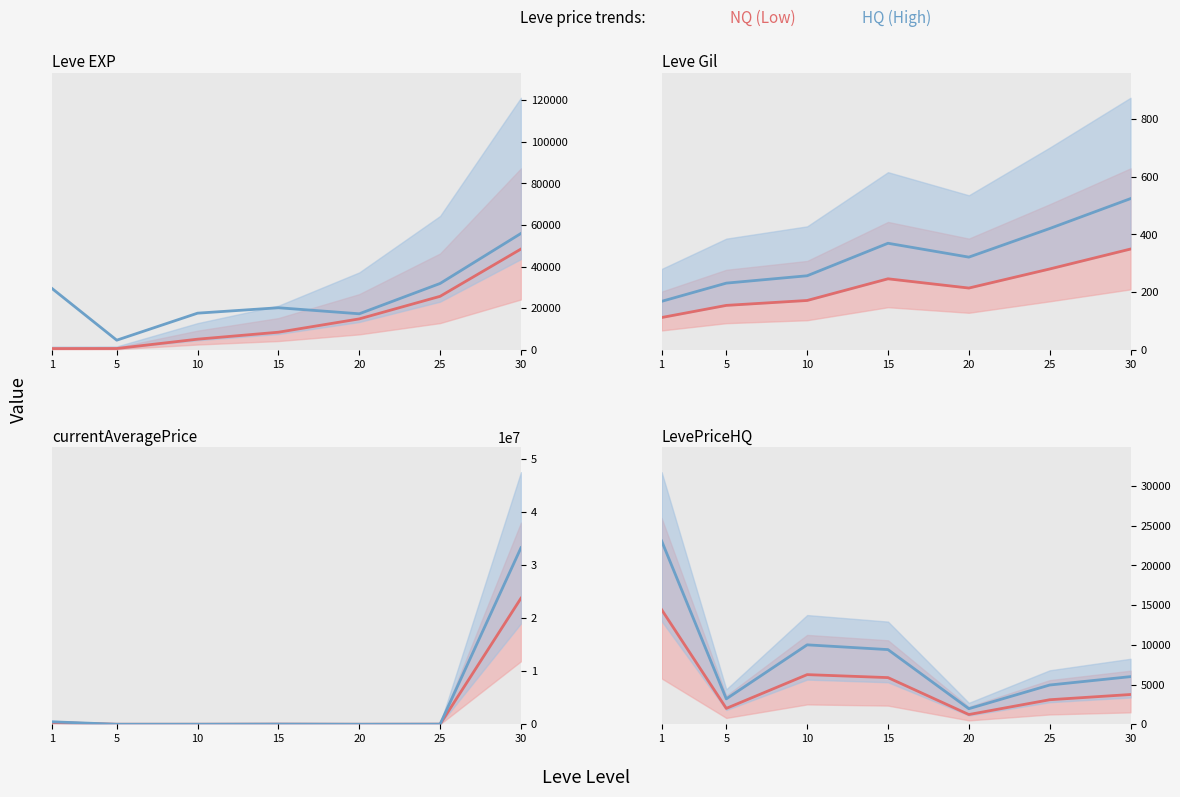

The value of NQ Price at 10 is 10904.1. True or false?

False